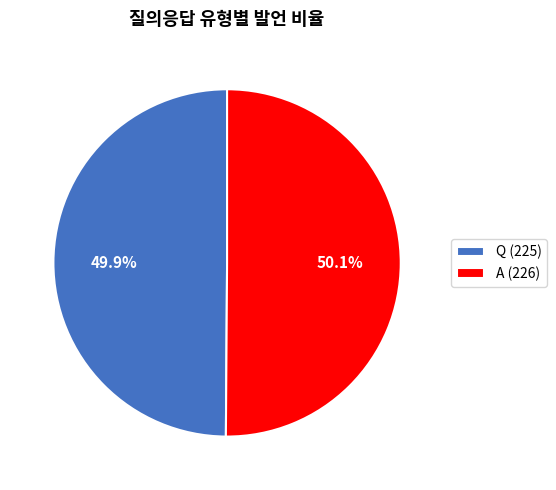

What is the ratio of the value at Q (225) to the value at A (226)?

1.0